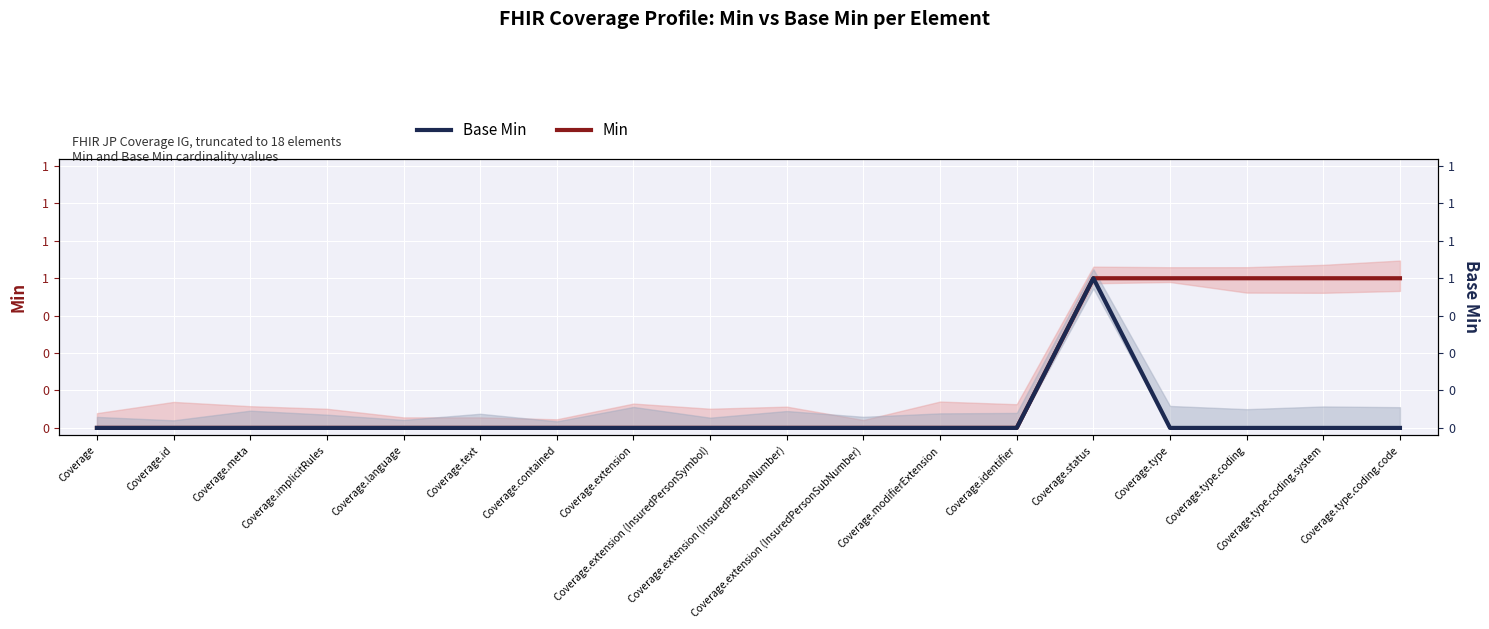

How many categories are shown in the chart?

18